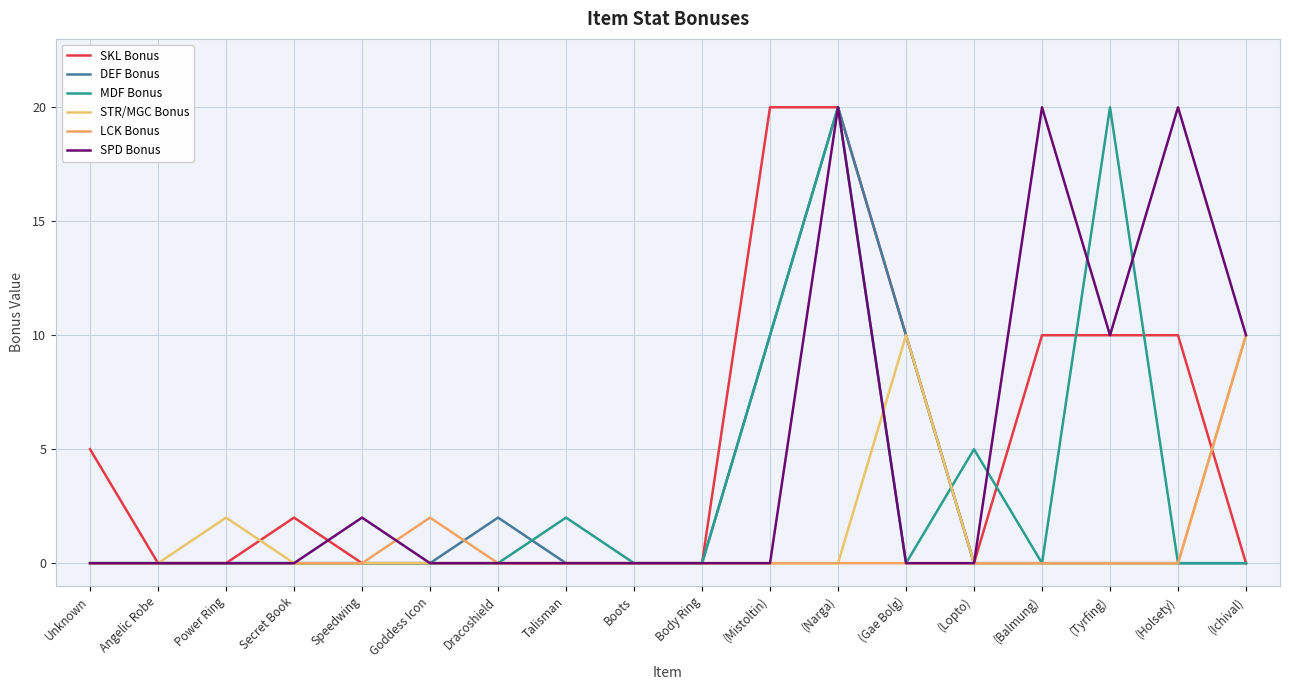

Reading left to right, transcribe all the data shown in this chart.

SKL Bonus: Unknown=5	Angelic Robe=0	Power Ring=0	Secret Book=2	Speedwing=0	Goddess Icon=0	Dracoshield=0	Talisman=0	Boots=0	Body Ring=0	(Mistoltin)=20	(Narga)=20	(Gae Bolg)=10	(Lopto)=0	(Balmung)=10	(Tyrfing)=10	(Holsety)=10	(Ichival)=0
DEF Bonus: Unknown=0	Angelic Robe=0	Power Ring=0	Secret Book=0	Speedwing=0	Goddess Icon=0	Dracoshield=2	Talisman=0	Boots=0	Body Ring=0	(Mistoltin)=10	(Narga)=20	(Gae Bolg)=10	(Lopto)=0	(Balmung)=0	(Tyrfing)=0	(Holsety)=0	(Ichival)=0
MDF Bonus: Unknown=0	Angelic Robe=0	Power Ring=0	Secret Book=0	Speedwing=0	Goddess Icon=0	Dracoshield=0	Talisman=2	Boots=0	Body Ring=0	(Mistoltin)=10	(Narga)=20	(Gae Bolg)=0	(Lopto)=5	(Balmung)=0	(Tyrfing)=20	(Holsety)=0	(Ichival)=0
STR/MGC Bonus: Unknown=0	Angelic Robe=0	Power Ring=2	Secret Book=0	Speedwing=0	Goddess Icon=0	Dracoshield=0	Talisman=0	Boots=0	Body Ring=0	(Mistoltin)=0	(Narga)=0	(Gae Bolg)=10	(Lopto)=0	(Balmung)=0	(Tyrfing)=0	(Holsety)=0	(Ichival)=10
LCK Bonus: Unknown=0	Angelic Robe=0	Power Ring=0	Secret Book=0	Speedwing=0	Goddess Icon=2	Dracoshield=0	Talisman=0	Boots=0	Body Ring=0	(Mistoltin)=0	(Narga)=0	(Gae Bolg)=0	(Lopto)=0	(Balmung)=0	(Tyrfing)=0	(Holsety)=0	(Ichival)=10
SPD Bonus: Unknown=0	Angelic Robe=0	Power Ring=0	Secret Book=0	Speedwing=2	Goddess Icon=0	Dracoshield=0	Talisman=0	Boots=0	Body Ring=0	(Mistoltin)=0	(Narga)=20	(Gae Bolg)=0	(Lopto)=0	(Balmung)=20	(Tyrfing)=10	(Holsety)=20	(Ichival)=10